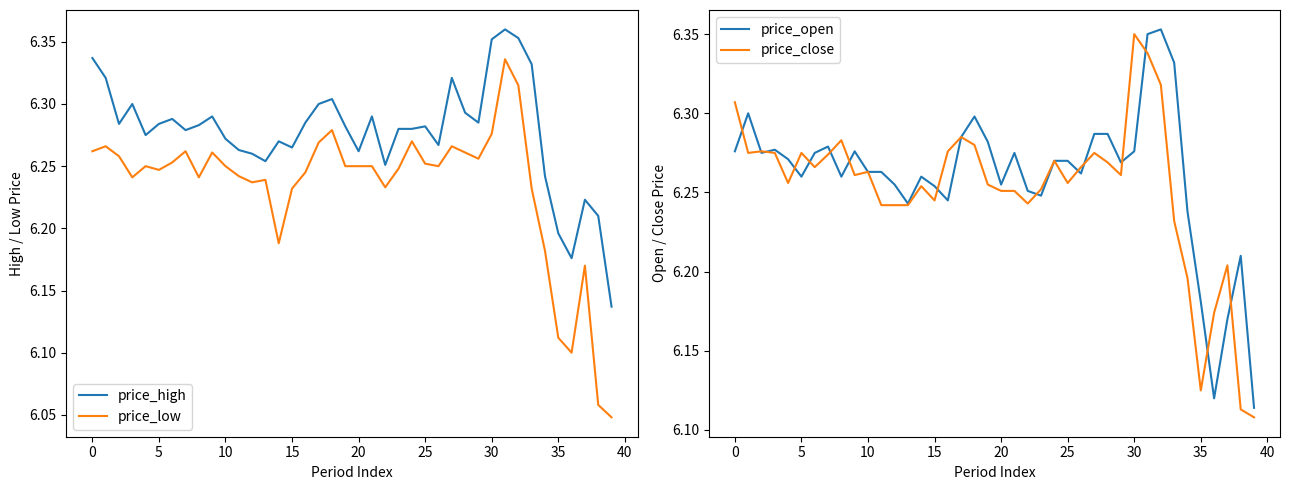

What is the minimum value for price_high?

6.1